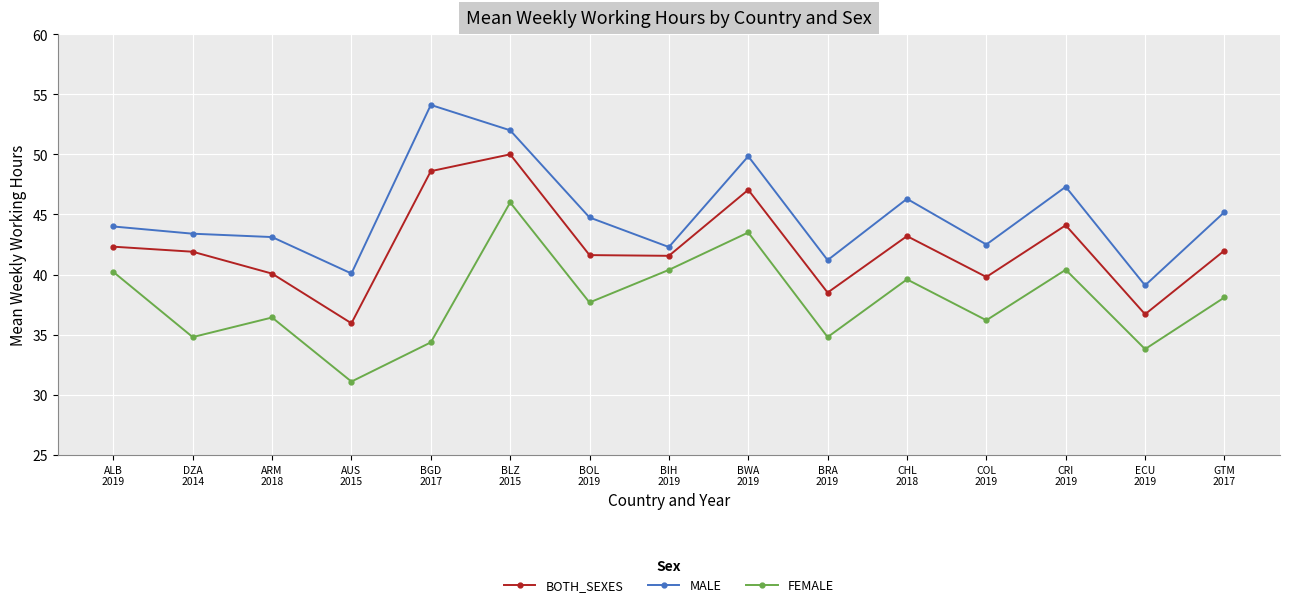

At which category does BOTH_SEXES reach its first local peak?

BLZ
2015